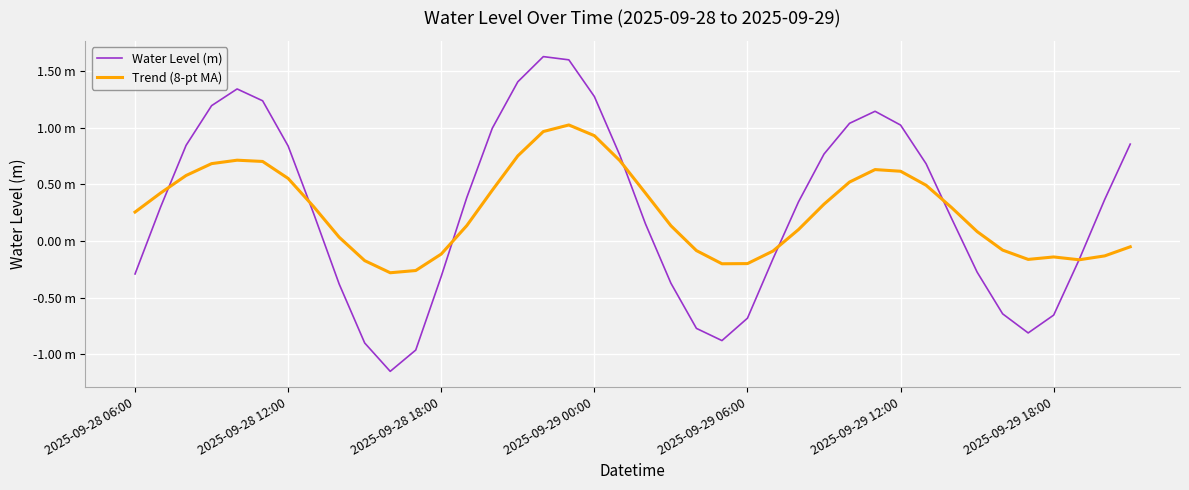

Does the chart have visible grid lines?

Yes